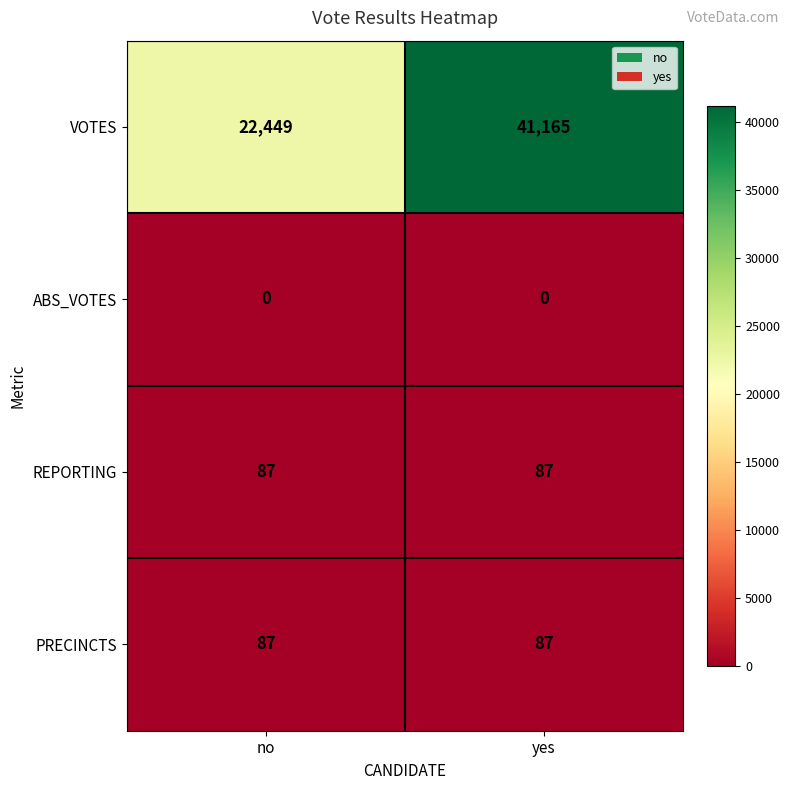

Which category has the highest value across all series?

yes